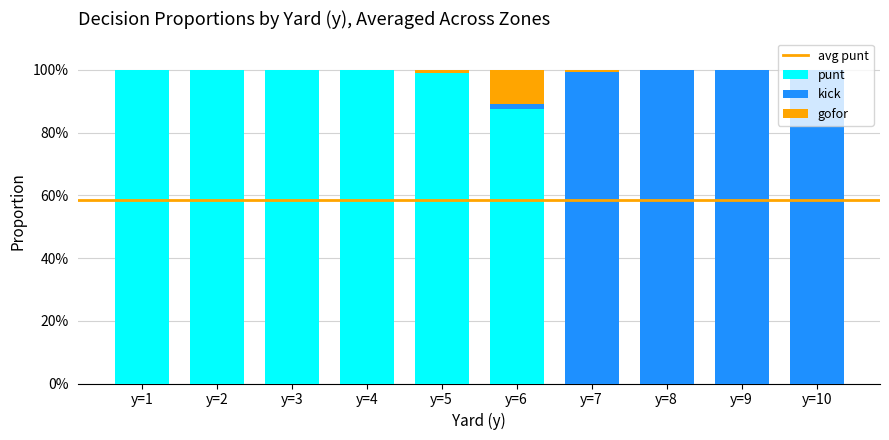

What is the approximate value of punt at y=6?

0.9